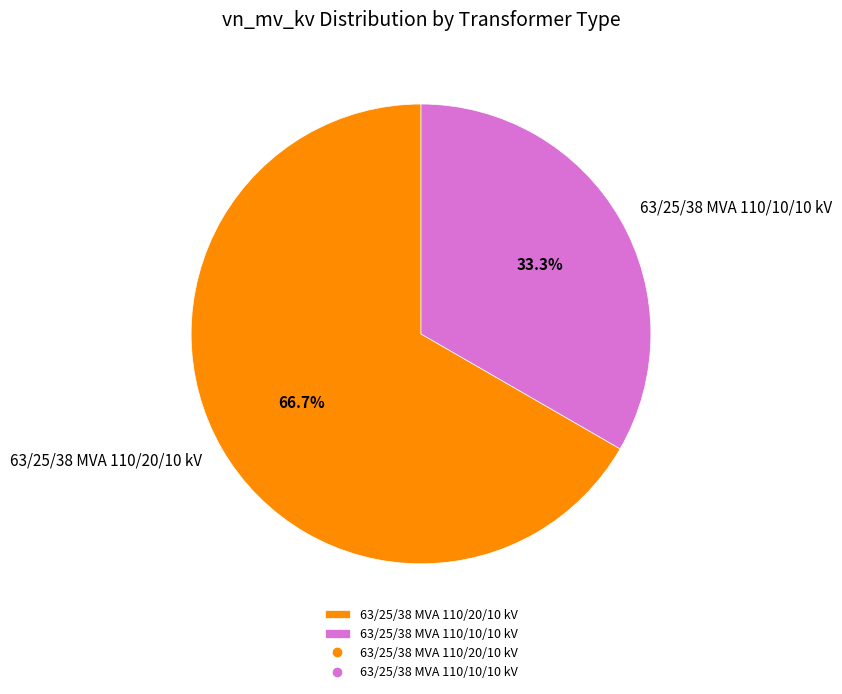

Do 63/25/38 MVA 110/10/10 kV and 63/25/38 MVA 110/20/10 kV together represent more than half of the pie?

Yes